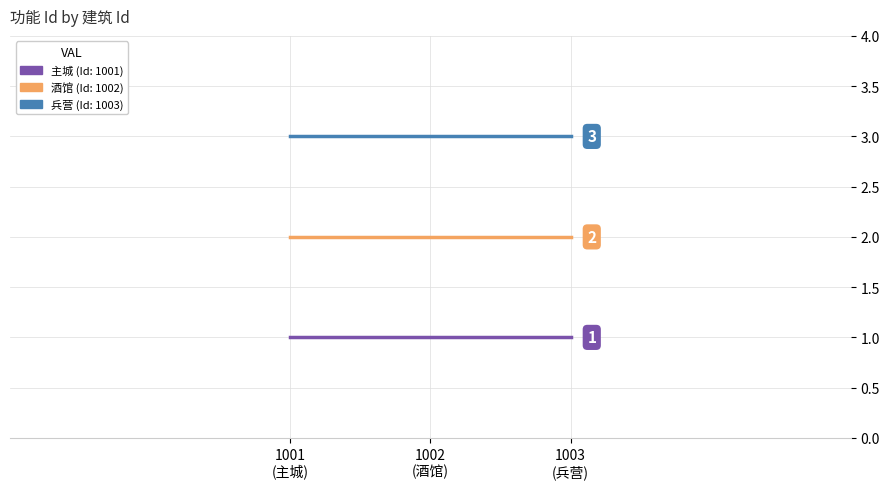

Which series has the largest total across all categories?

兵营 (Id: 1003)